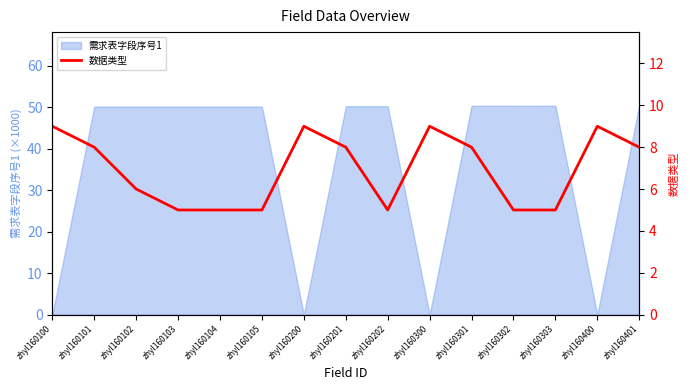

List the labels in order of value, smallest first.

zhyl160103, zhyl160104, zhyl160105, zhyl160202, zhyl160302, zhyl160303, zhyl160102, zhyl160101, zhyl160201, zhyl160301, zhyl160401, zhyl160100, zhyl160200, zhyl160300, zhyl160400